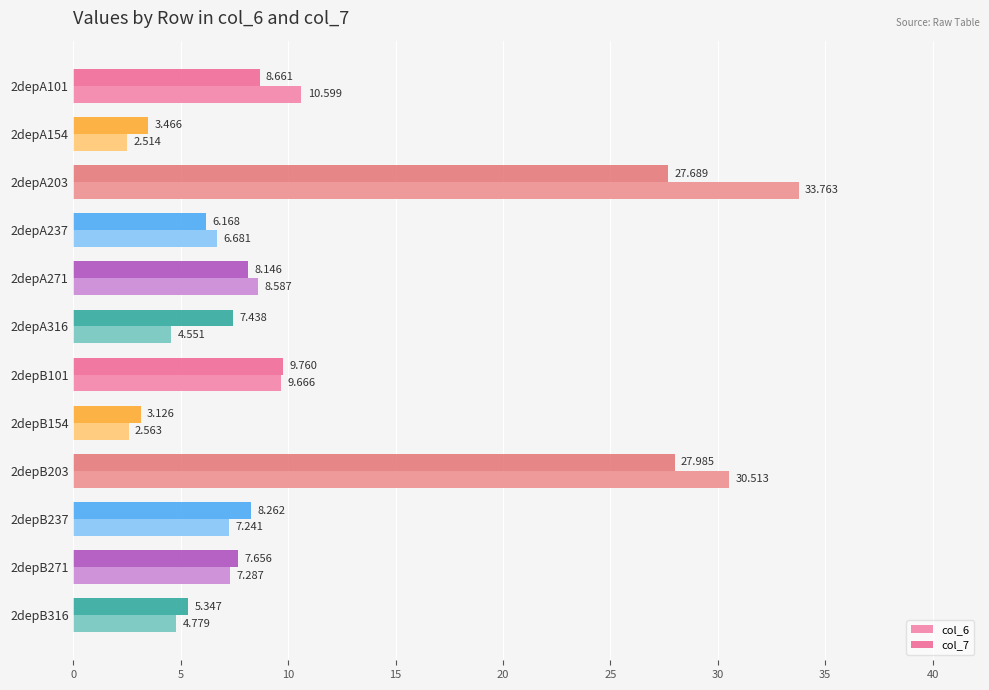

What are all the series names shown in the legend?

col_6, col_7